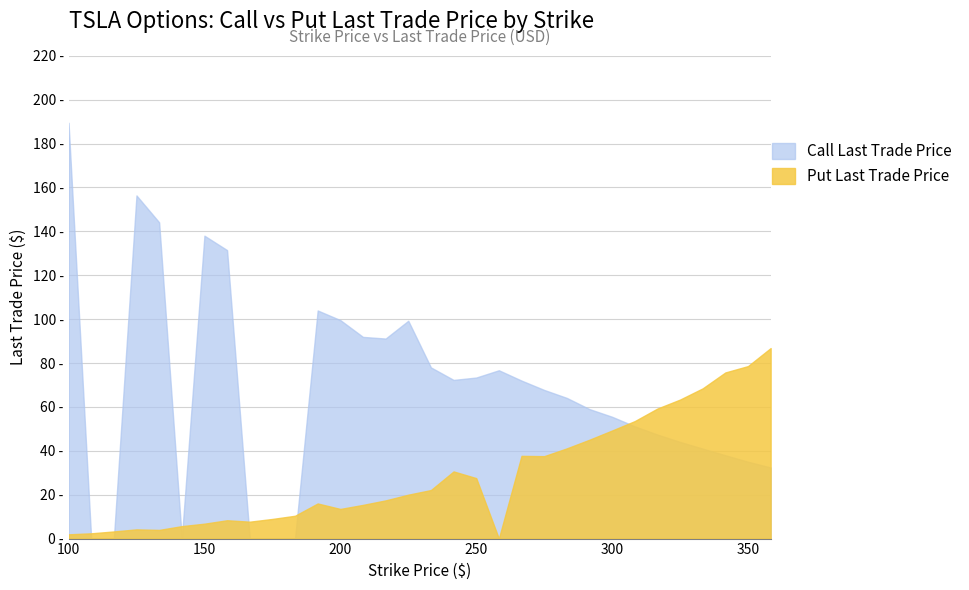

Reading right to left, list all the values displayed in this chart.

Call Last Trade Price: 32.4	35.0	38.0	41.0	44.0	47.4	51.1	55.5	59.0	64.1	67.7	72.0	76.7	73.4	72.3	78.0	99.2	91.2	91.9	99.5	103.9	0.0	0.0	0.0	131.4	138.0	0.0	144.1	156.3	0.0	0.0	189.5
Put Last Trade Price: 86.8	78.6	75.7	68.5	63.3	59.2	53.5	49.2	45.0	41.1	37.5	37.7	0.0	27.6	30.6	22.1	20.0	17.4	15.3	13.5	16.0	10.4	8.9	7.7	8.3	6.8	5.7	4.0	4.2	3.2	2.4	1.9